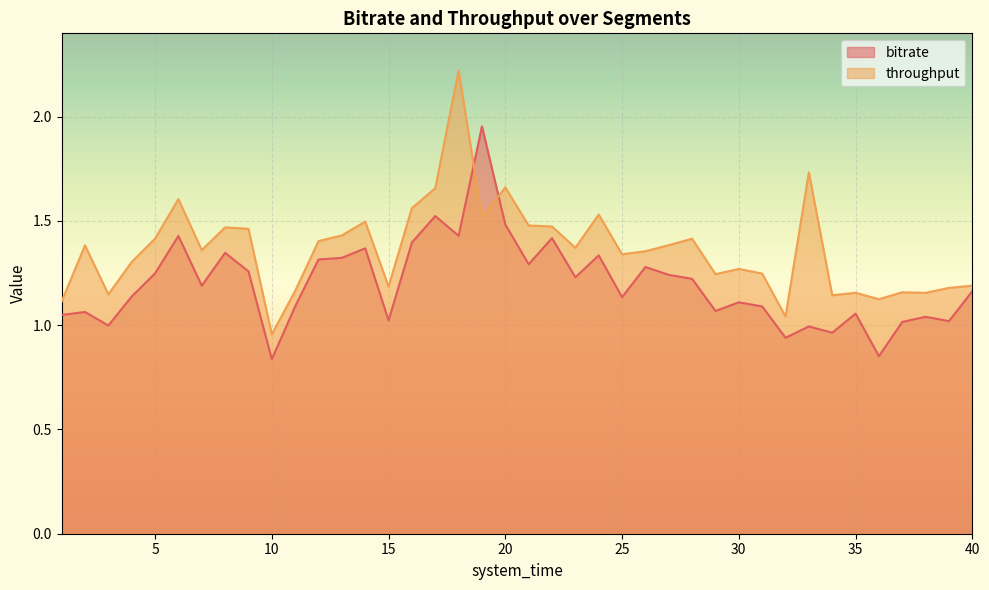

List the series in order of their overall mean, highest first.

throughput, bitrate